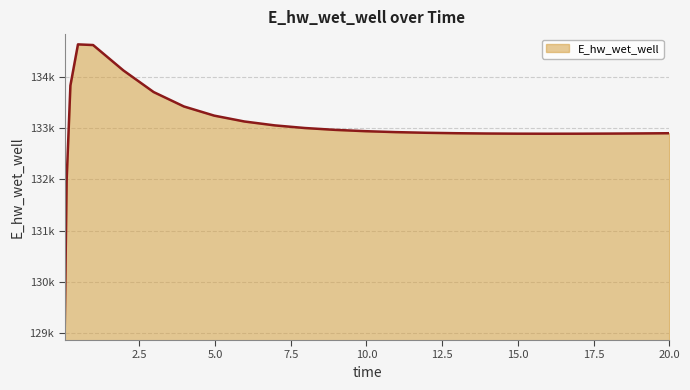

At which label does the data first exceed 132919?

0.21875